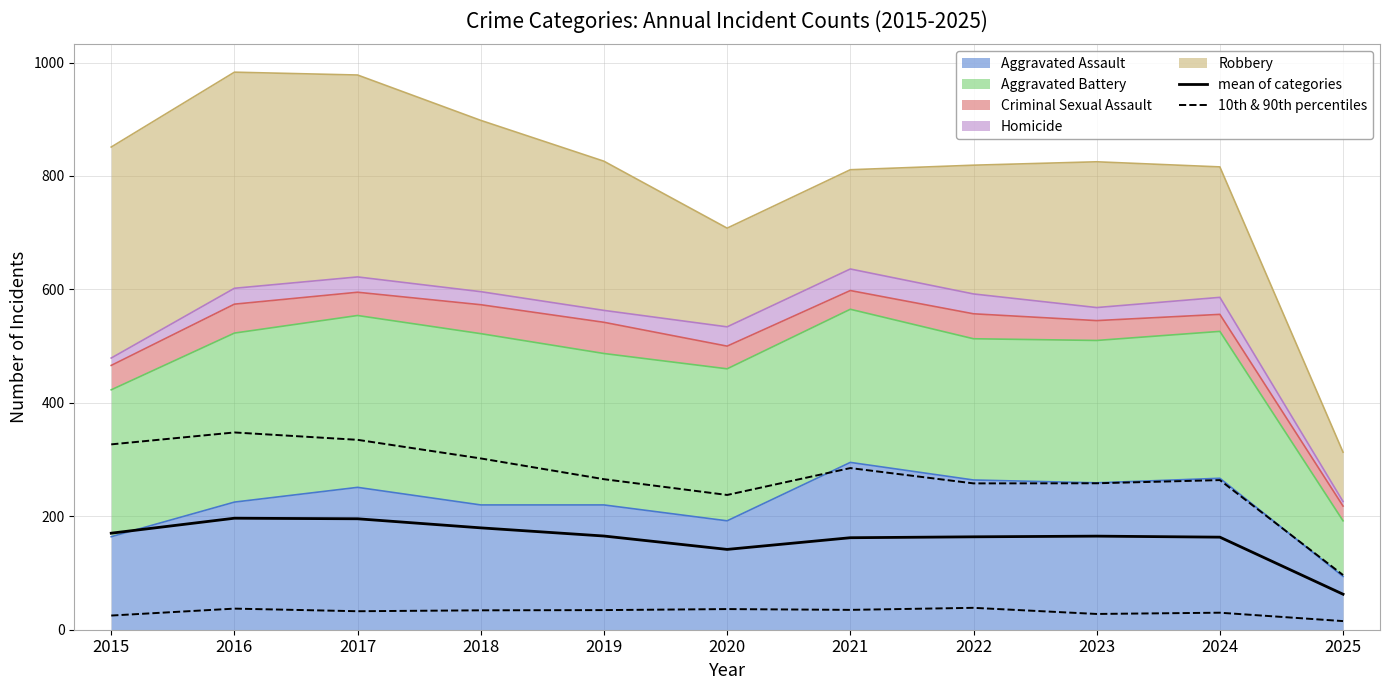

How many lines are shown in the chart?

2